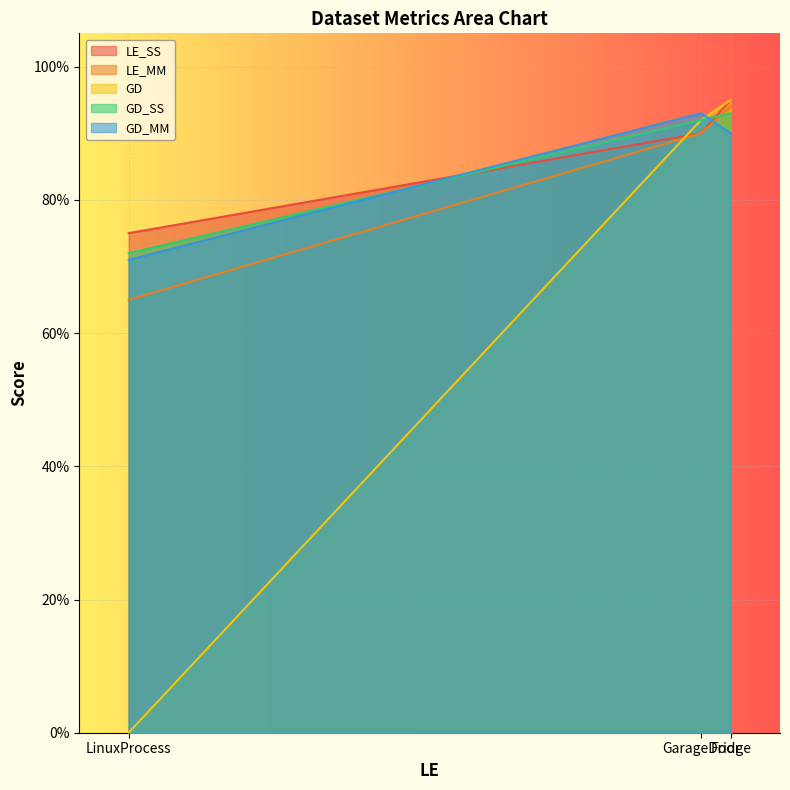

What is the average value of the GD_MM series?

0.8